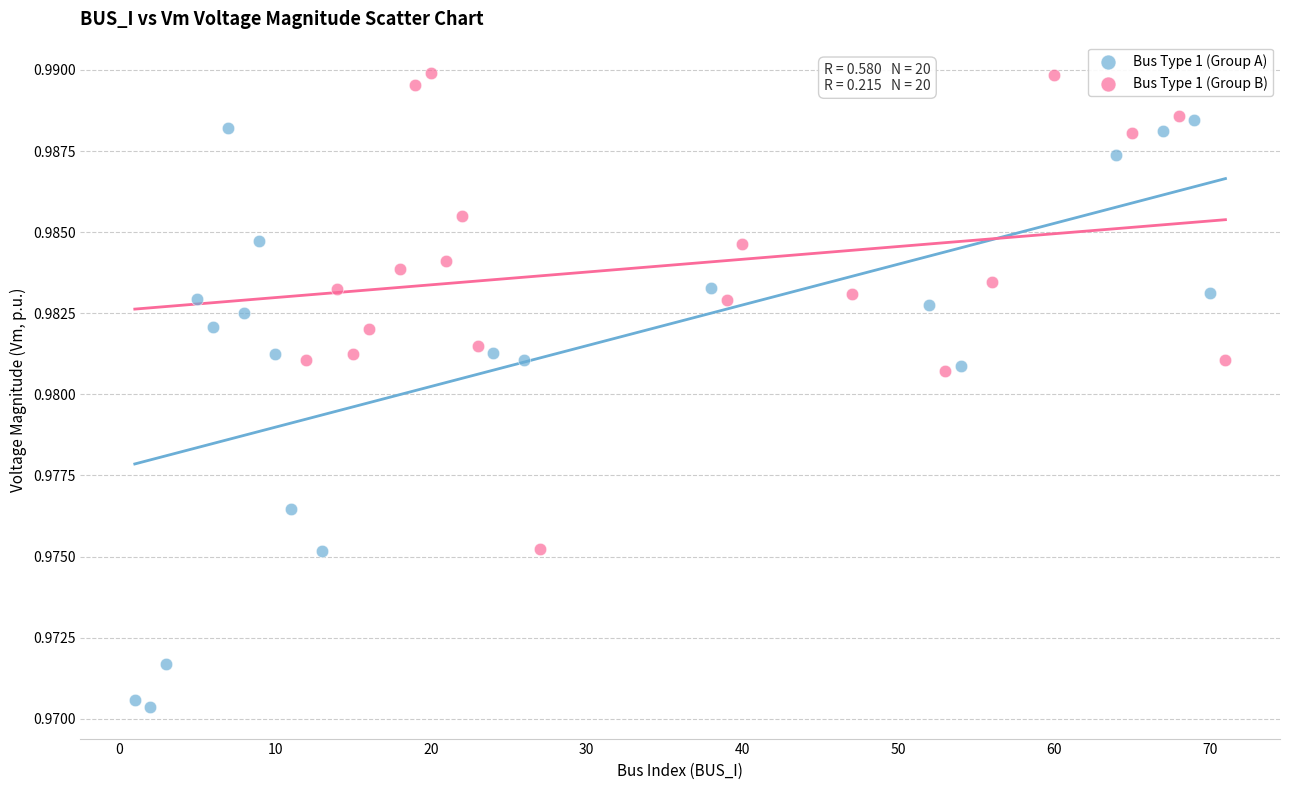

Which series reaches the maximum Y coordinate?

Bus Type 1 (Group B)